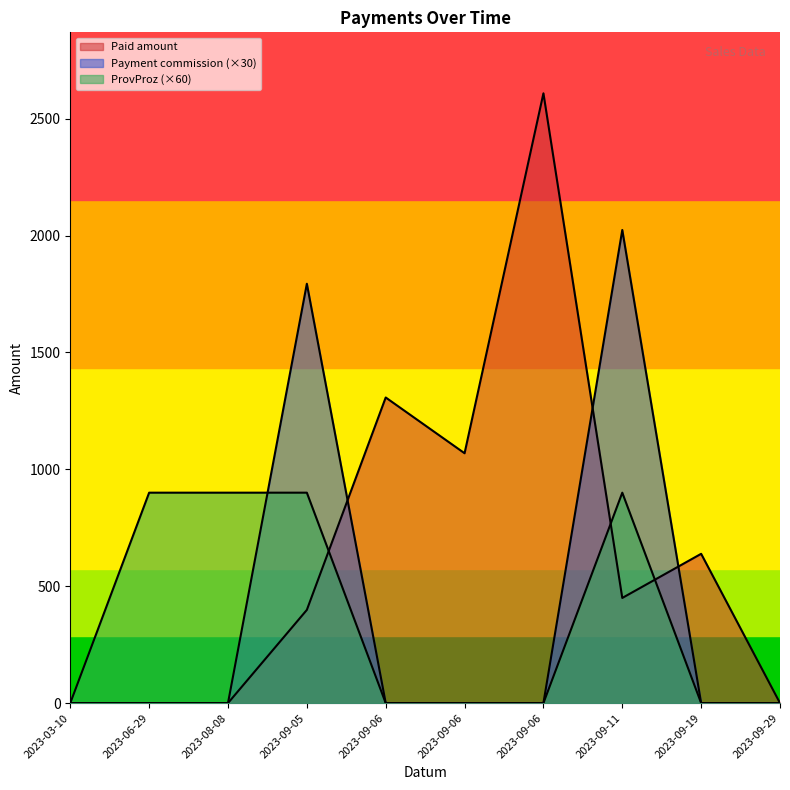

Which series has the widest spread of values?

Paid amount